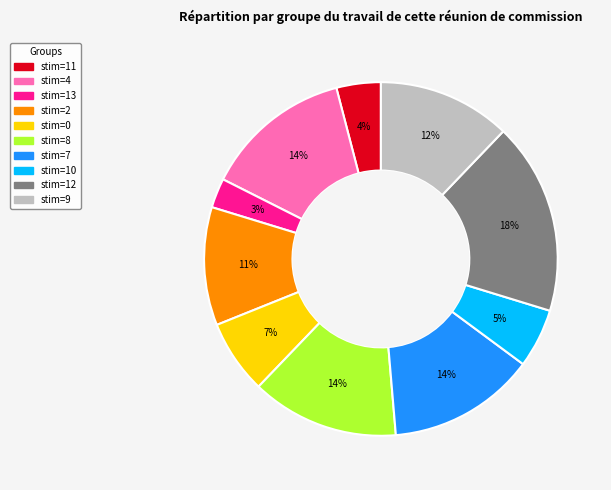

Is there any slice that represents more than half of the pie?

No